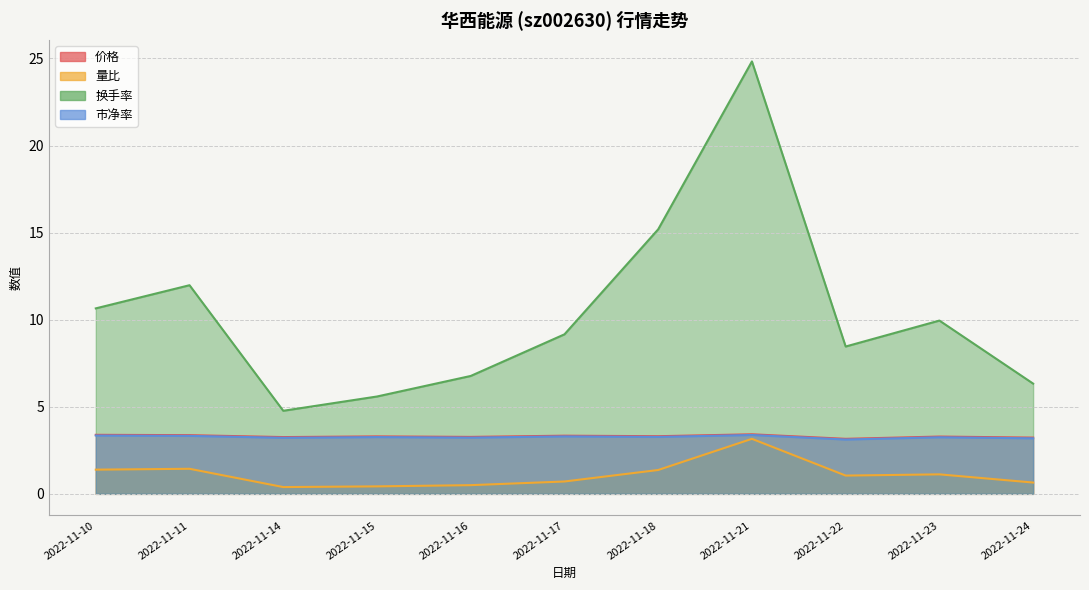

At 2022-11-16, list the series in order from smallest to largest.

量比, 市净率, 价格, 换手率